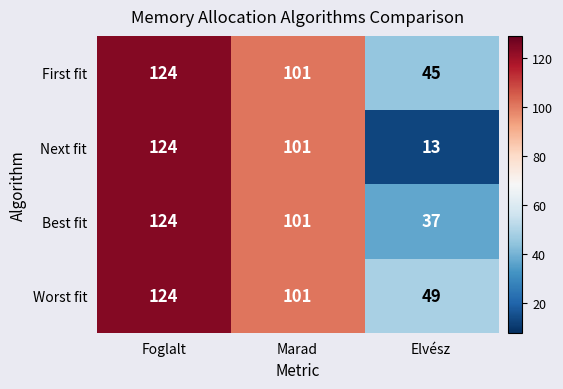

What is the total value across all series at Elvész?

144